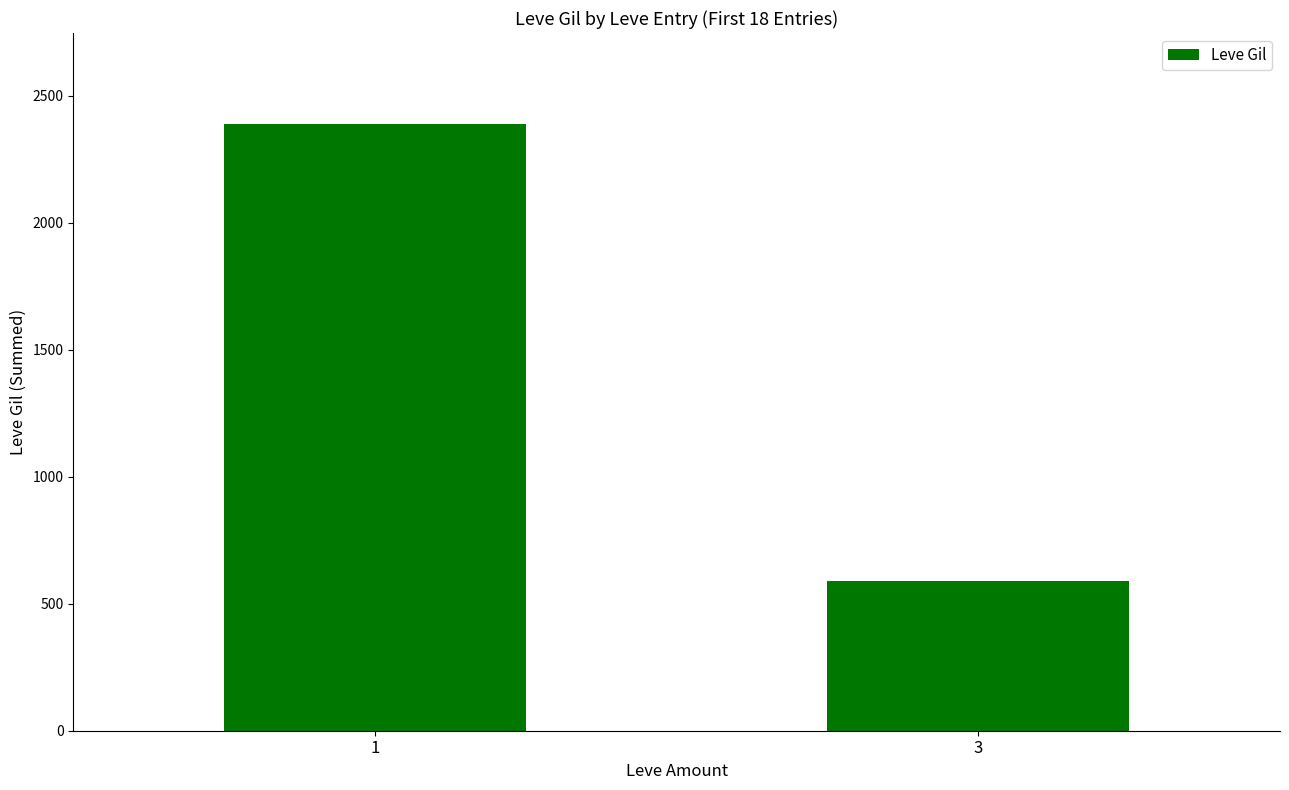

Between 1 and 3, which is larger?

1